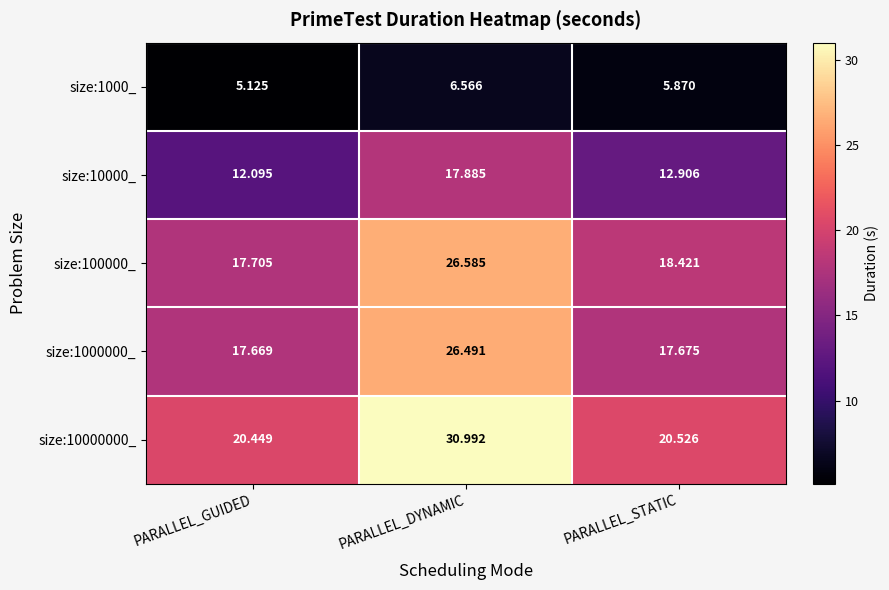

At which label is size:10000000_ closest to 25?

PARALLEL_STATIC